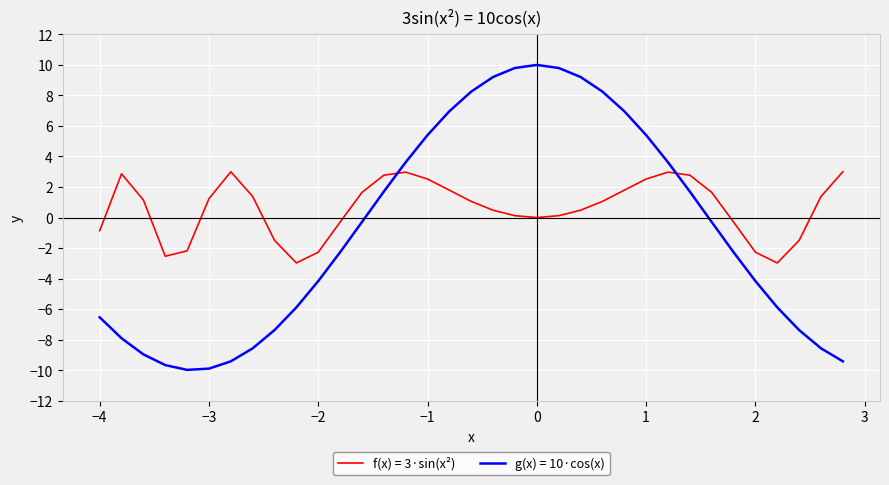

Which series has the largest range (max minus min)?

g(x) = 10·cos(x)